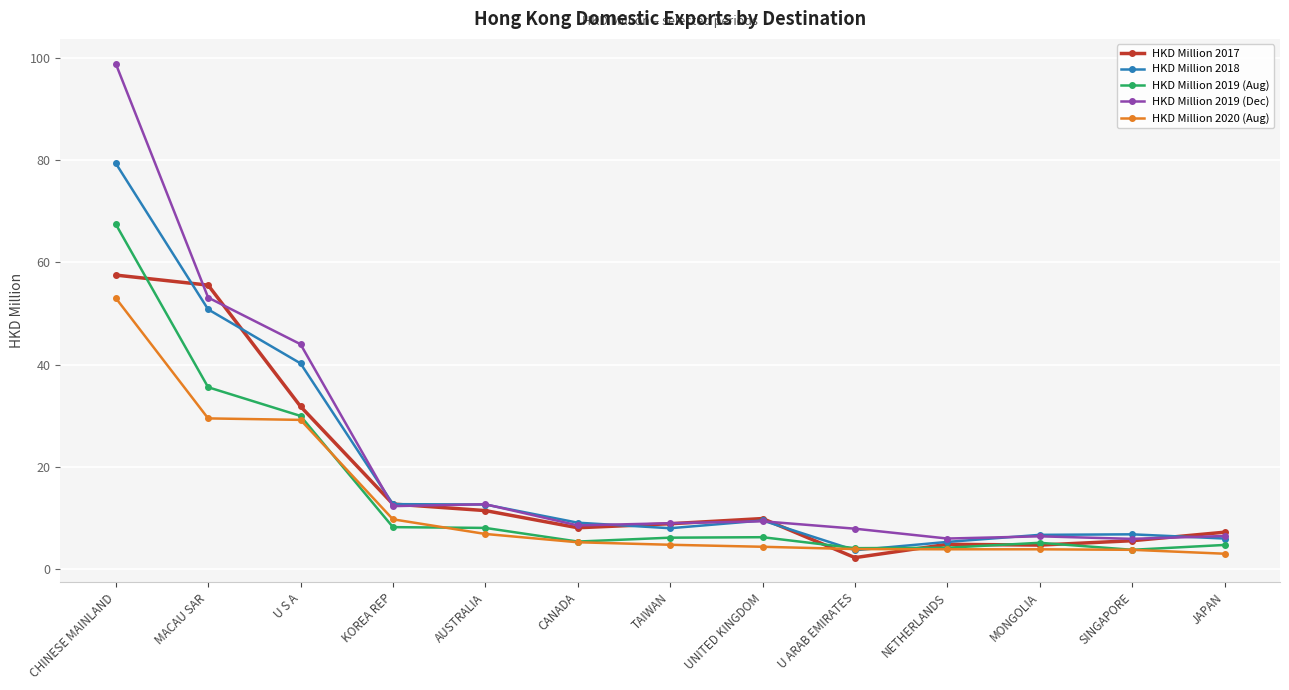

What is the average value of the HKD Million 2018 series?

19.3